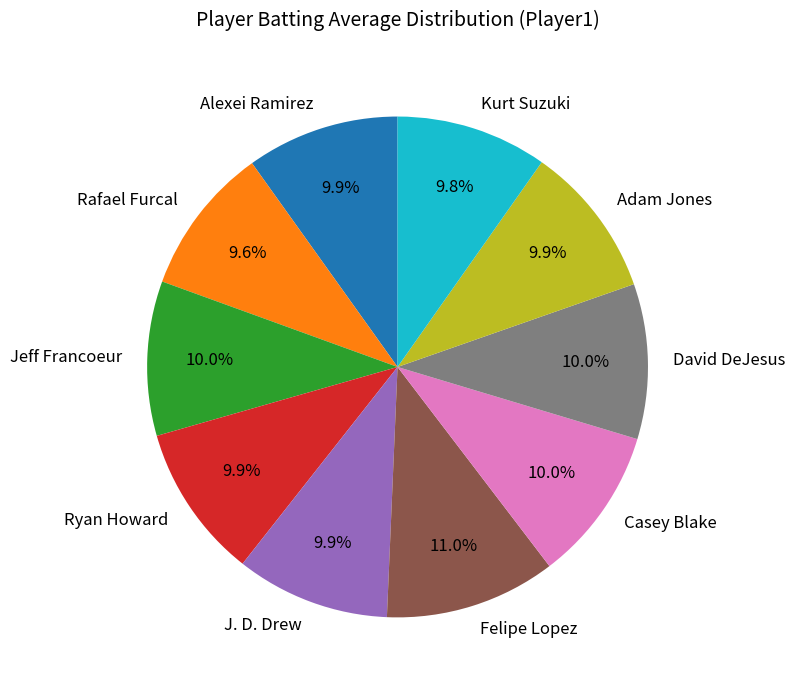

What is the total percentage of Ryan Howard and Alexei Ramirez?

19.8%